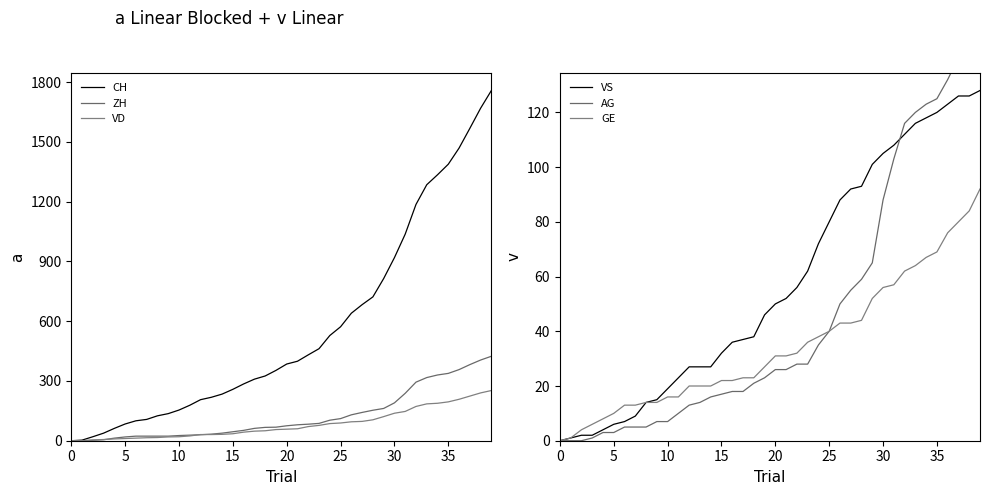

What is the highest value of the VS series?

128